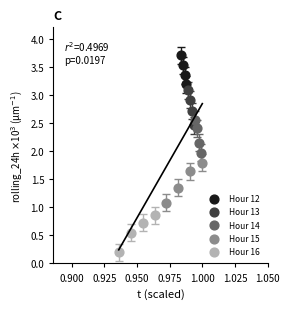

Which series contains the highest Y value?

Hour 12